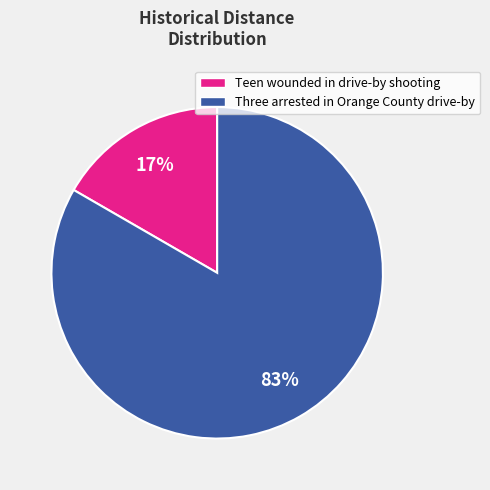

Count the number of slices in the pie.

2